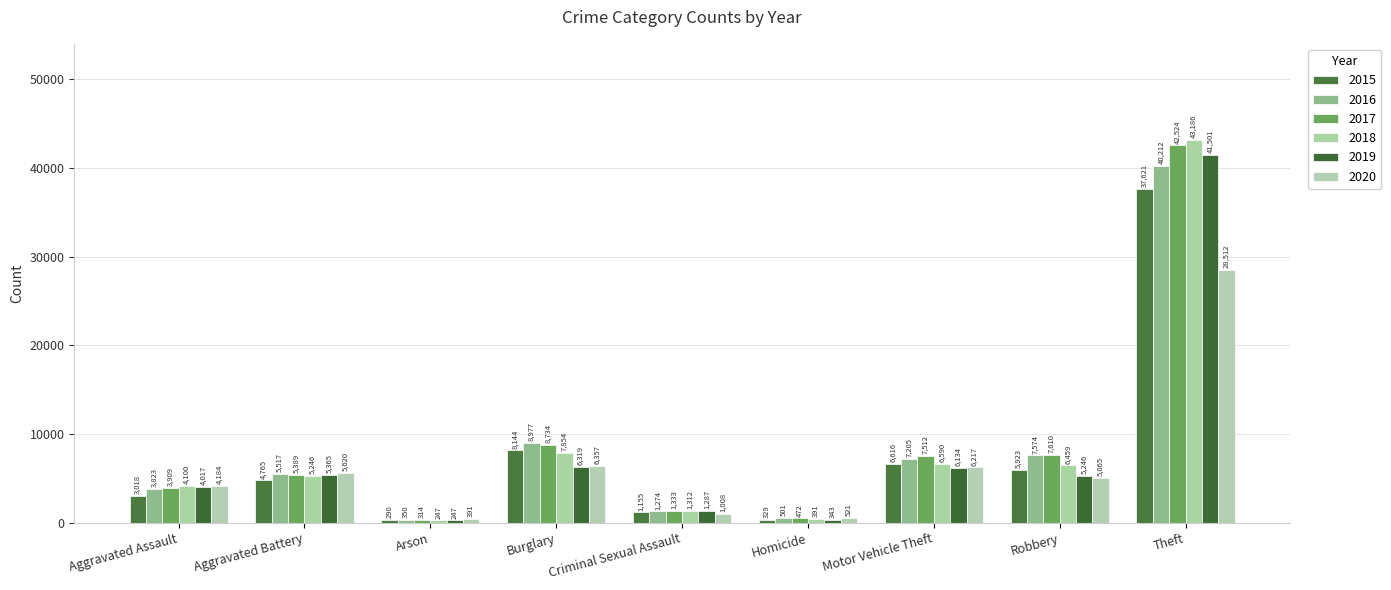

How many bars are there in each group?

6